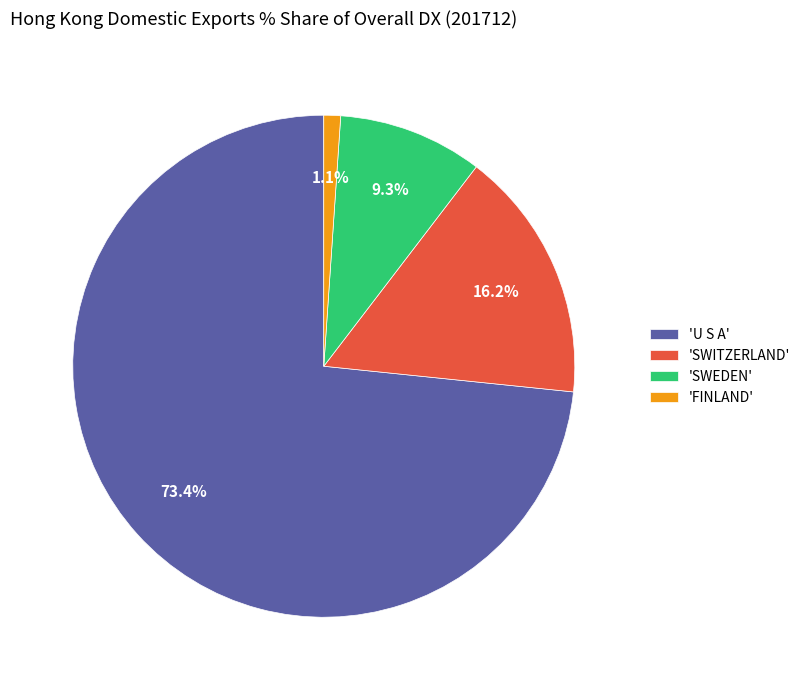

Which slice is the largest?

'U S A'